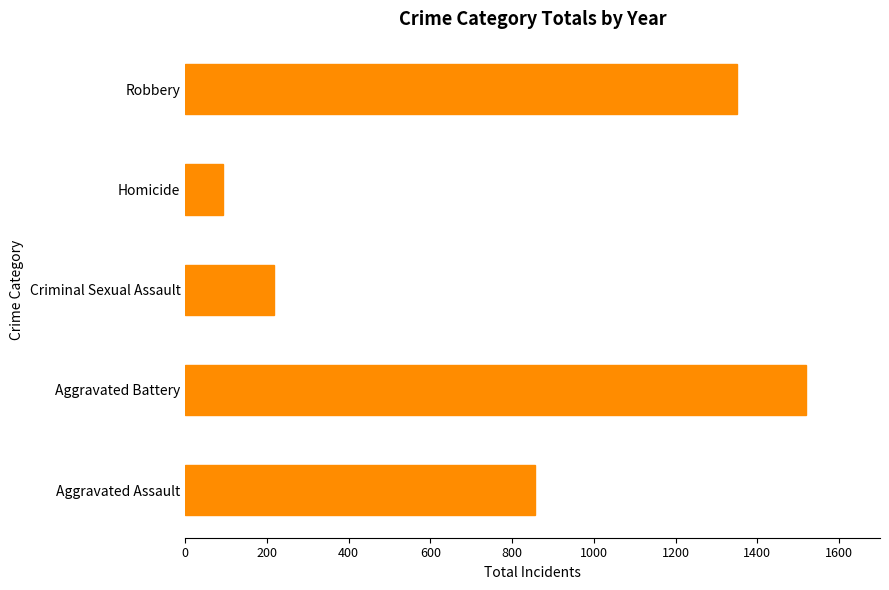

Rank the categories by value from lowest to highest.

Homicide, Criminal Sexual Assault, Aggravated Assault, Robbery, Aggravated Battery